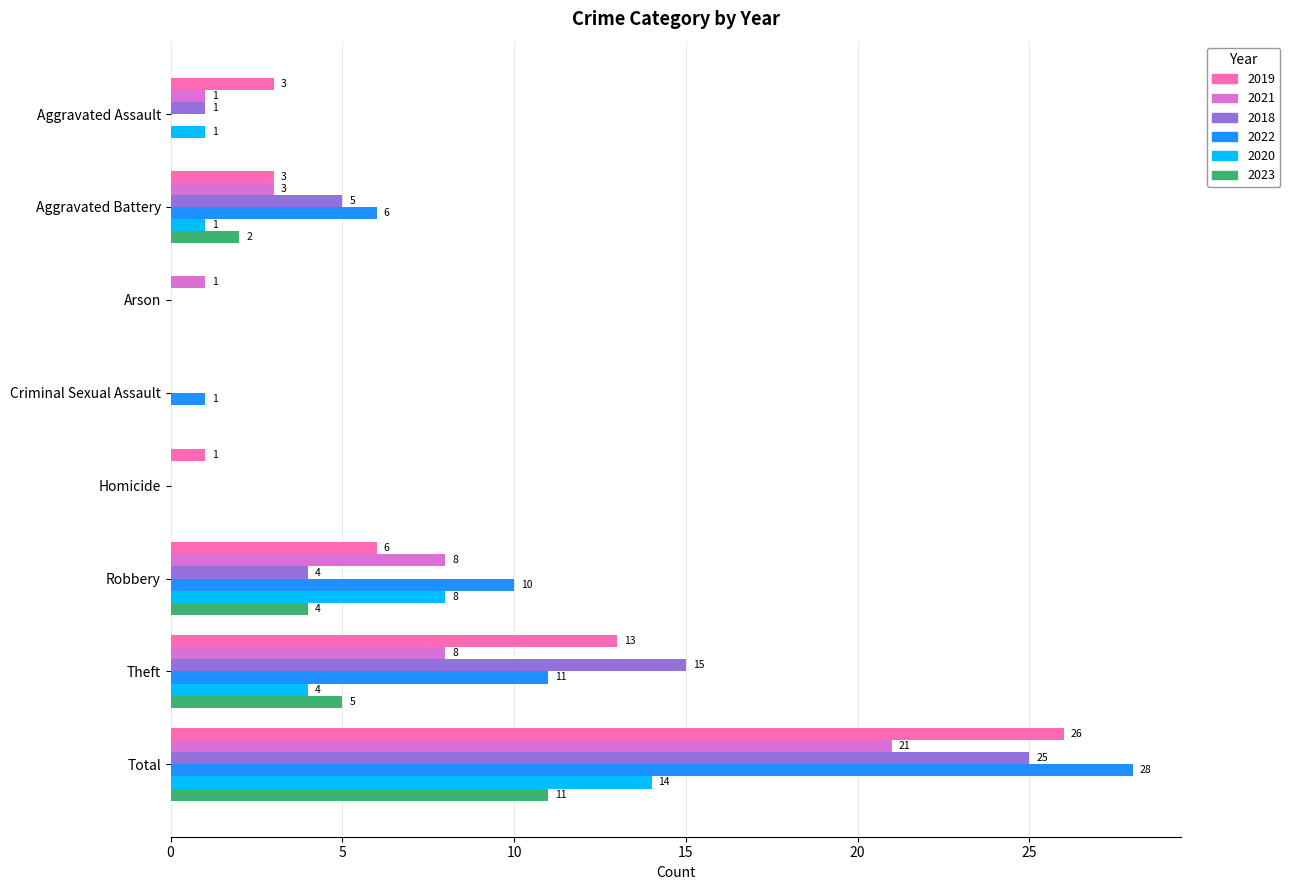

How many data points does each series have?

8